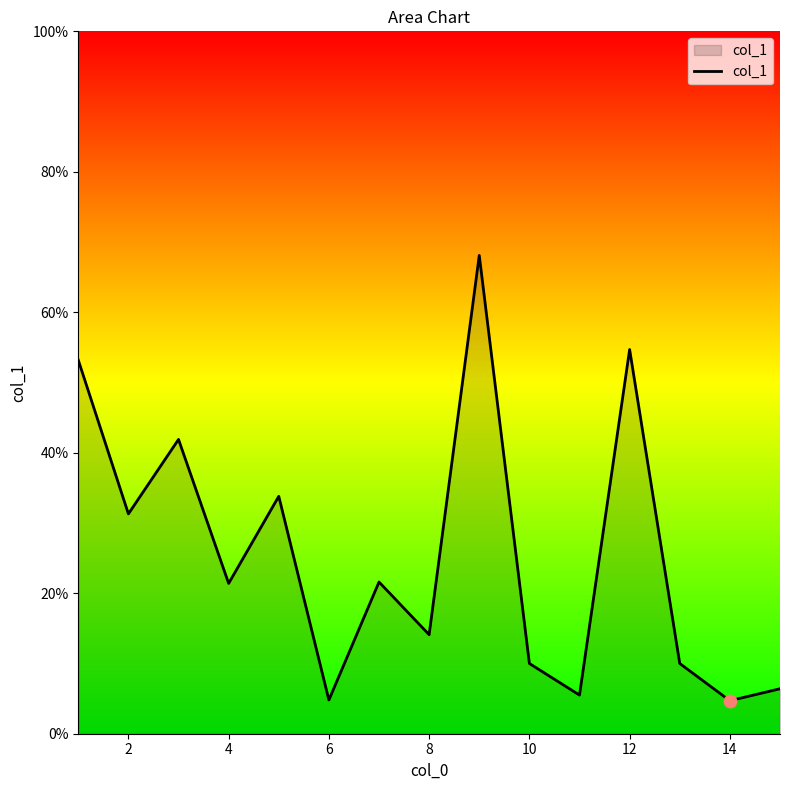

What is the smallest value displayed?

4.7